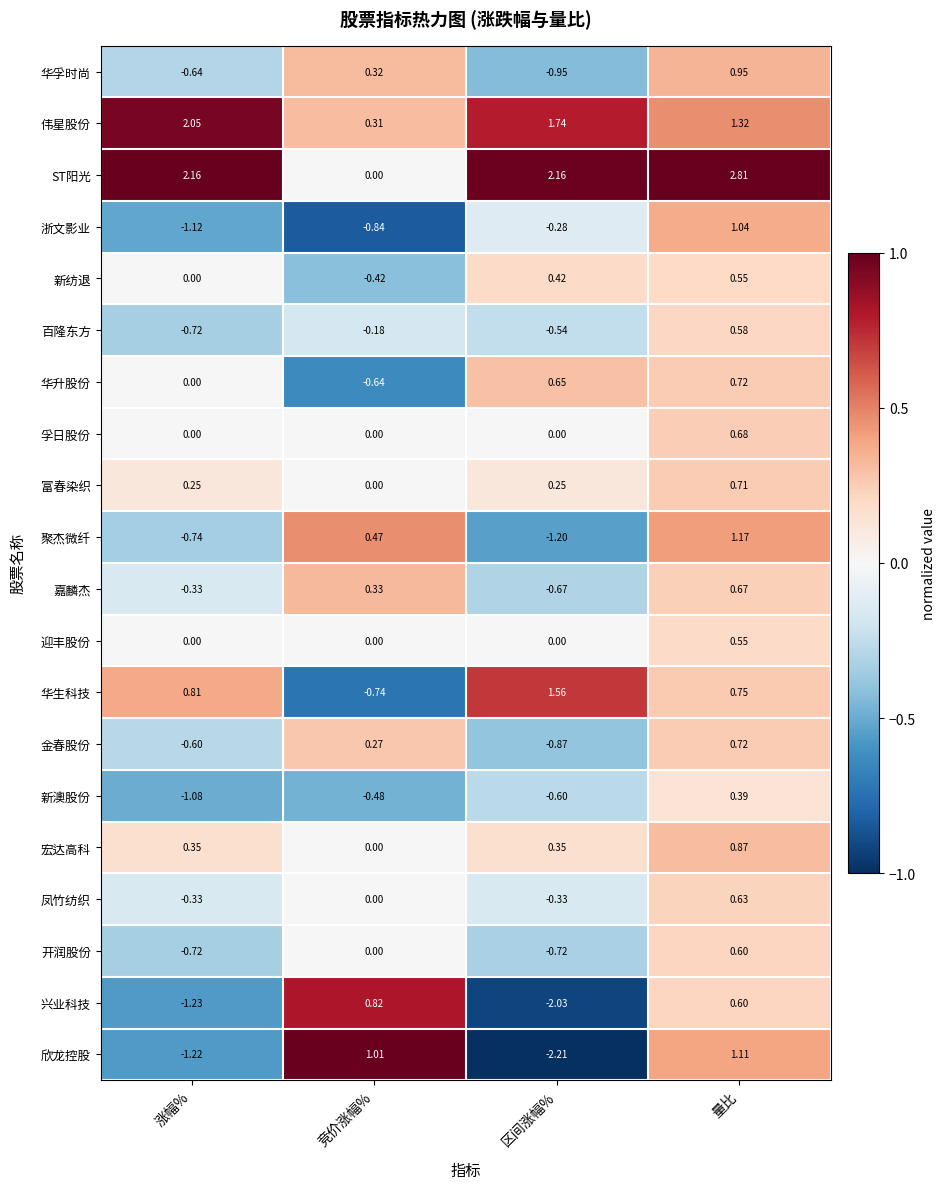

At which category does the chart reach its minimum across all series?

区间涨幅%